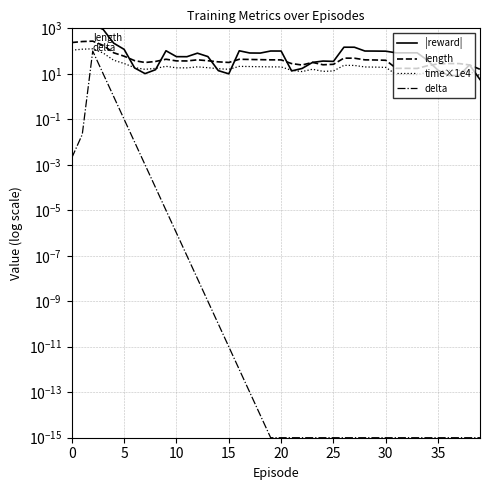

Rank the series at 36 from lowest to highest value.

delta, |reward|, time×1e4, length